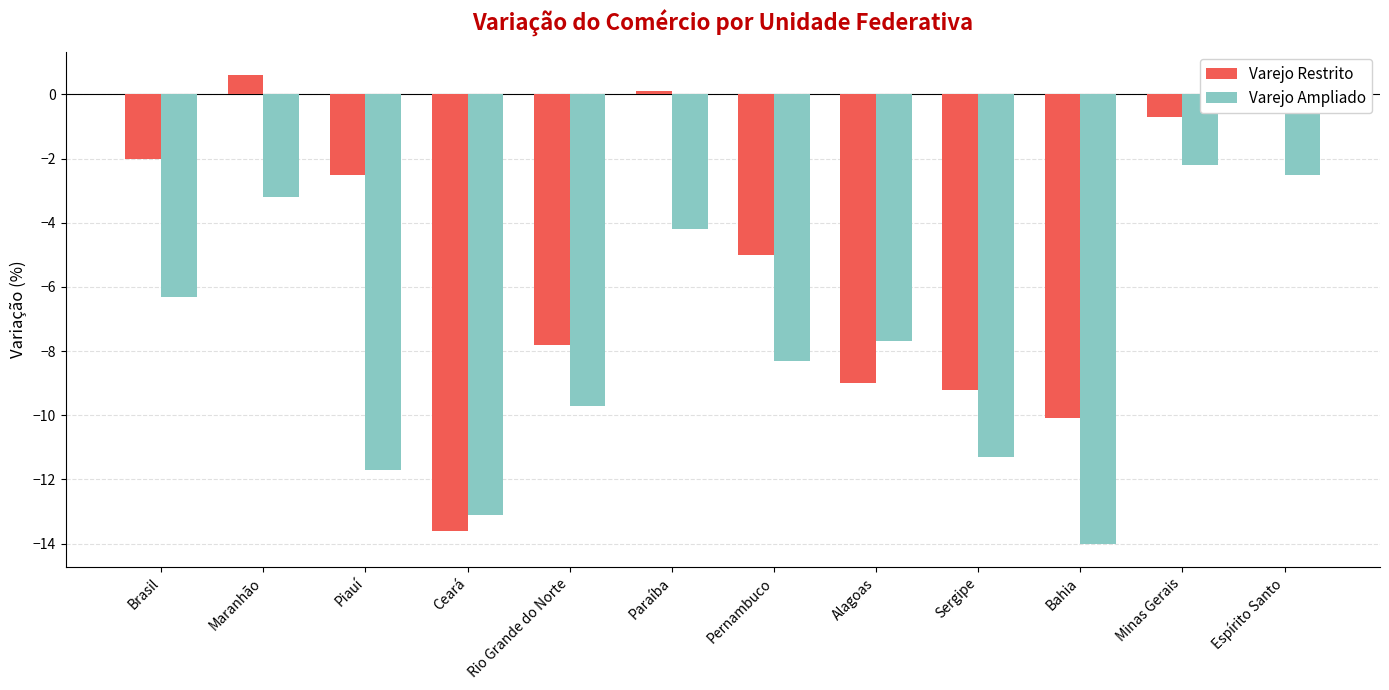

Is the value of Varejo Ampliado at Brasil greater than the value of Varejo Restrito at Paraíba?

No